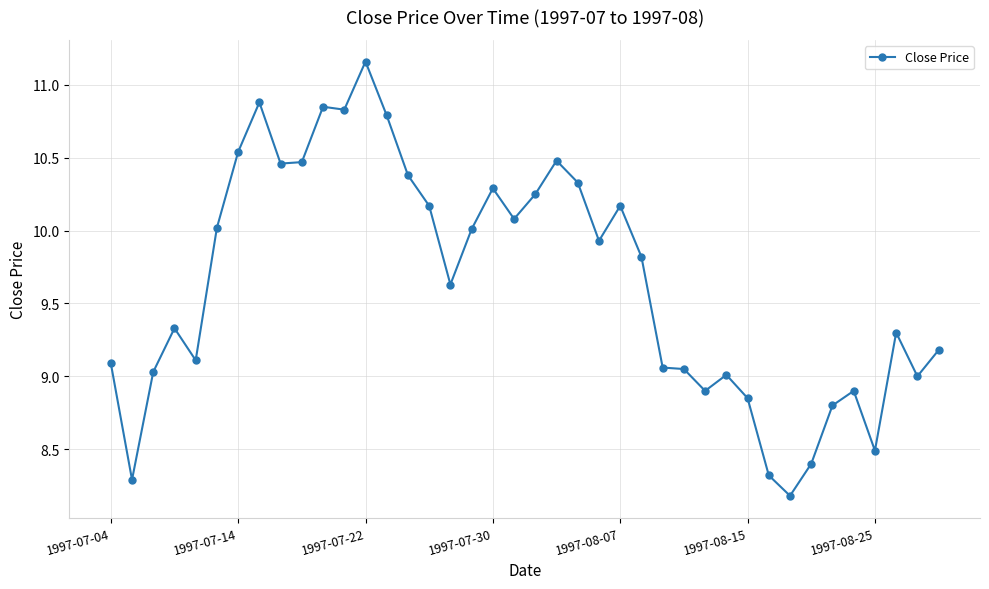

What is the average value?

9.6